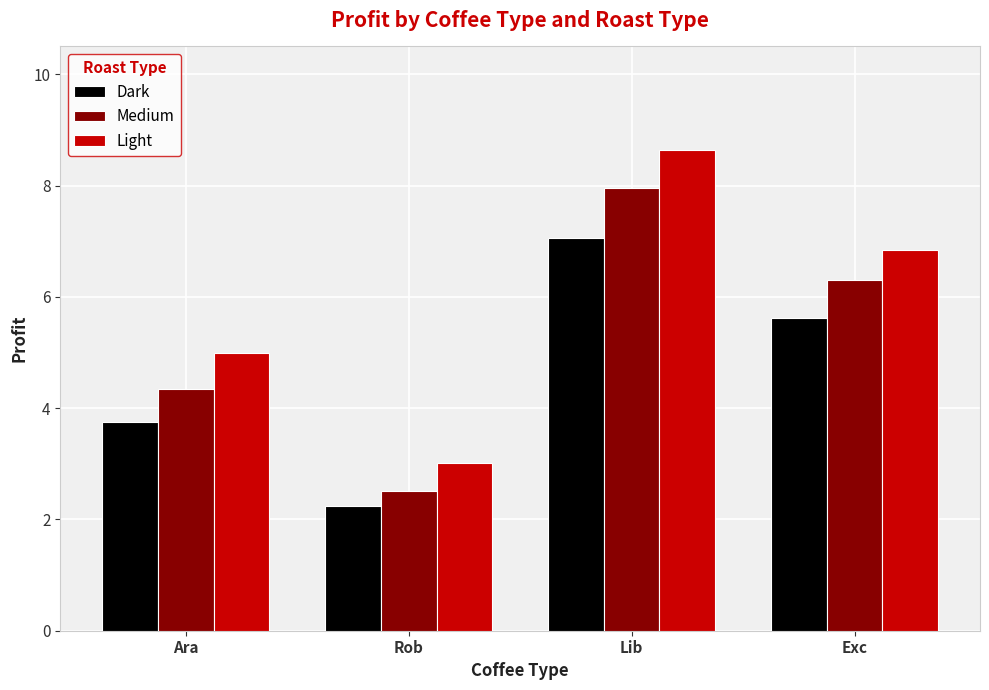

Count the number of data series in this chart.

3